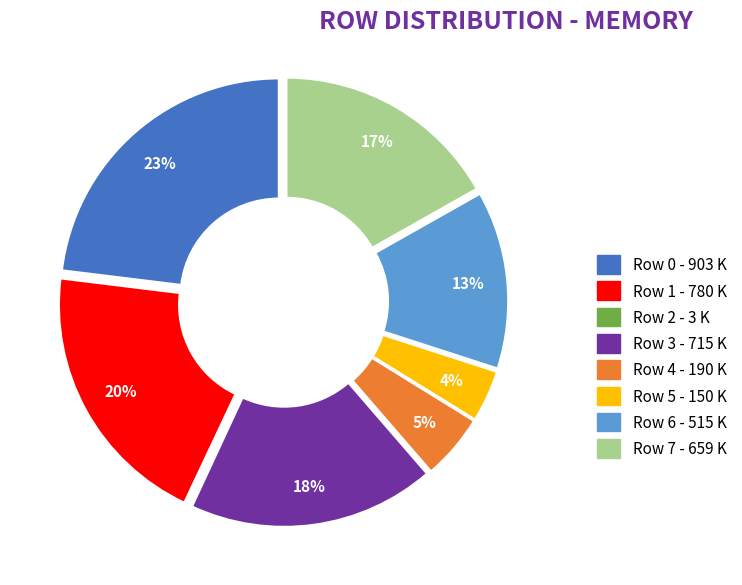

Do Row 1 and Row 7 together represent more than half of the pie?

No